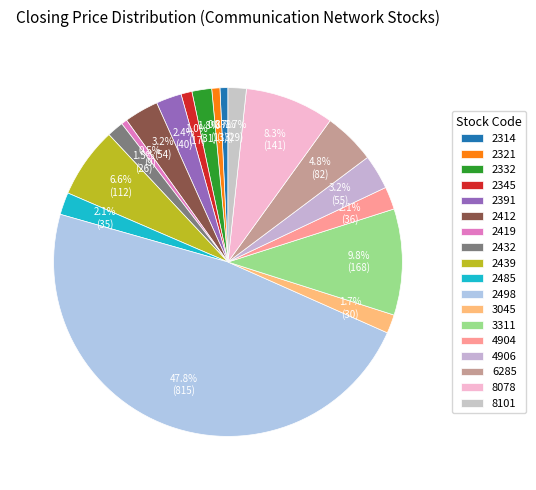

Which category has the smallest portion of the pie?

2419